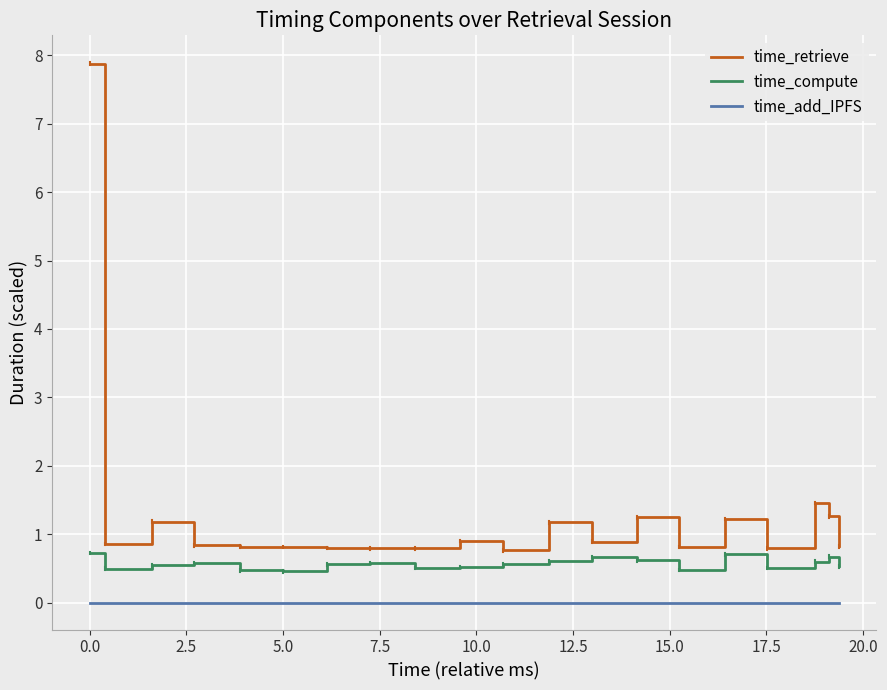

Which series has the widest spread of values?

time_retrieve